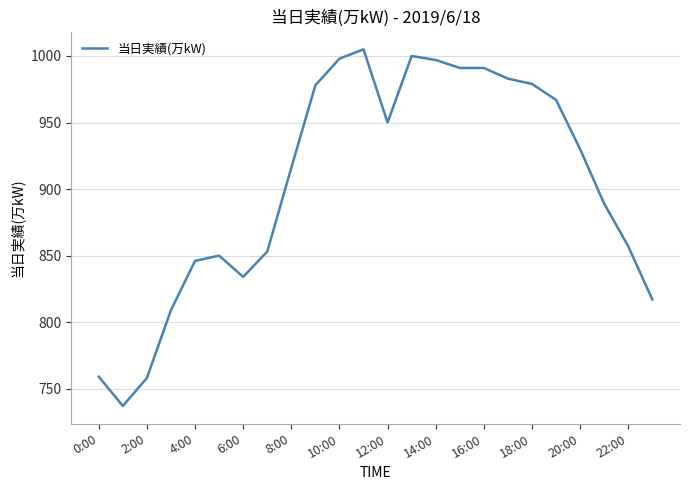

What is the minimum value shown in the chart?

737